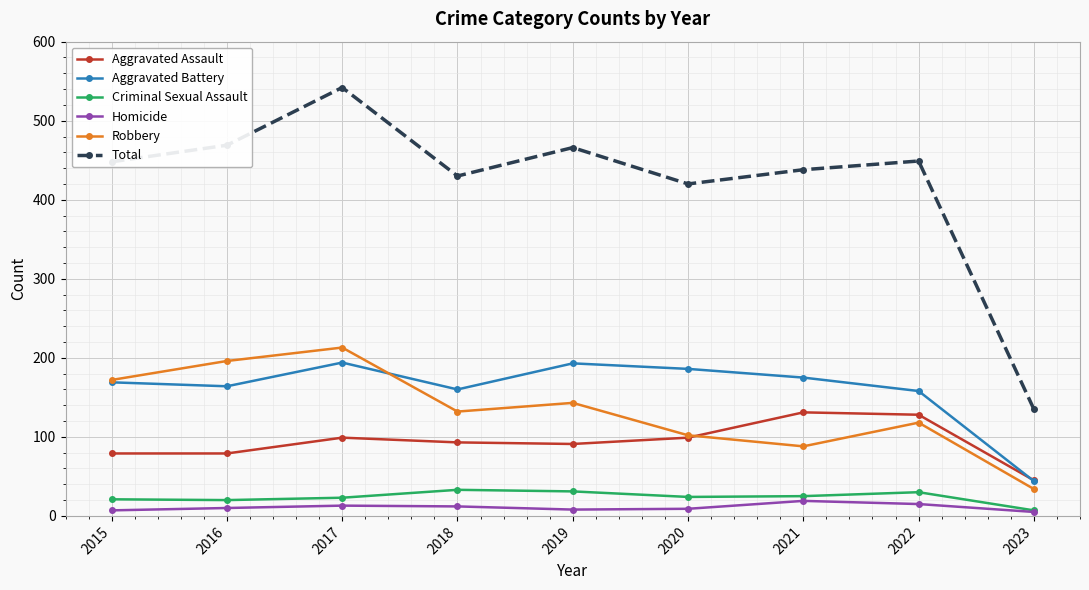

In Homicide, how many points are lower than both neighbors (excluding endpoints)?

1